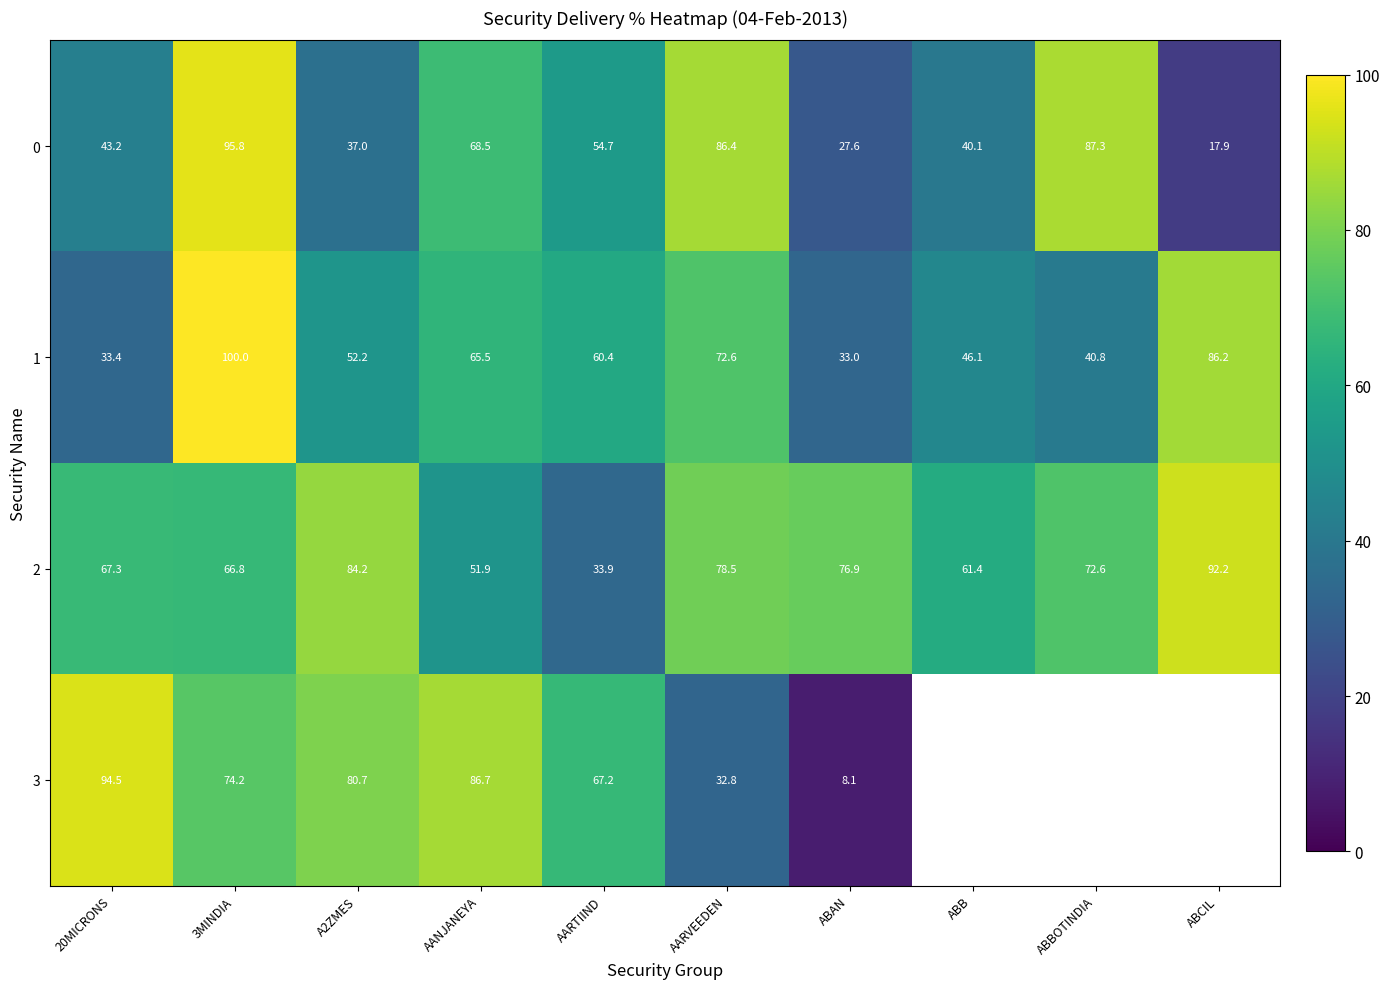

Where is 1 nearest to the value 66?

AANJANEYA